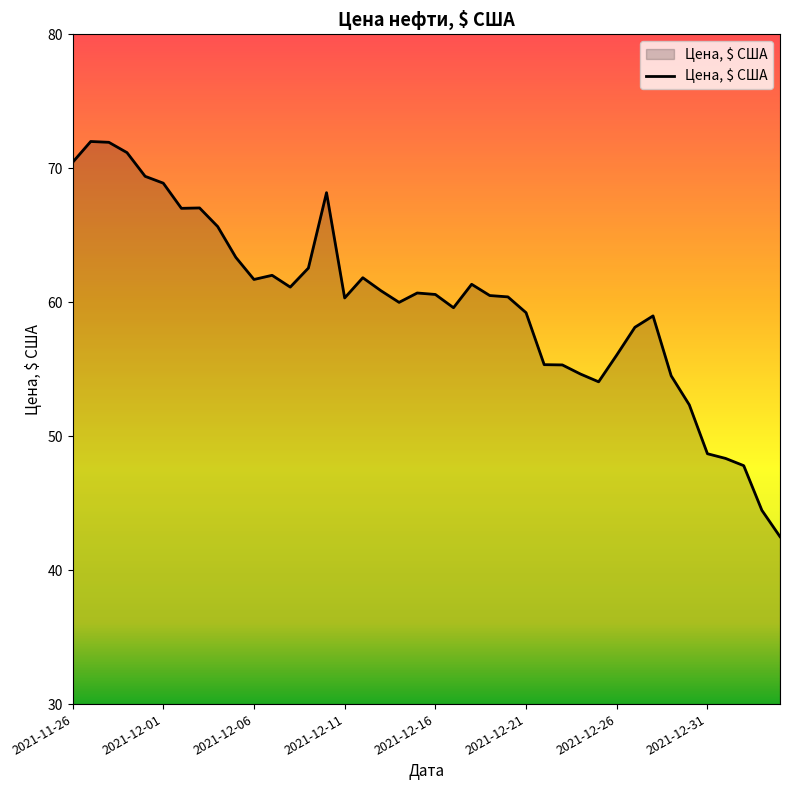

What is the maximum value shown in the chart?

72.0